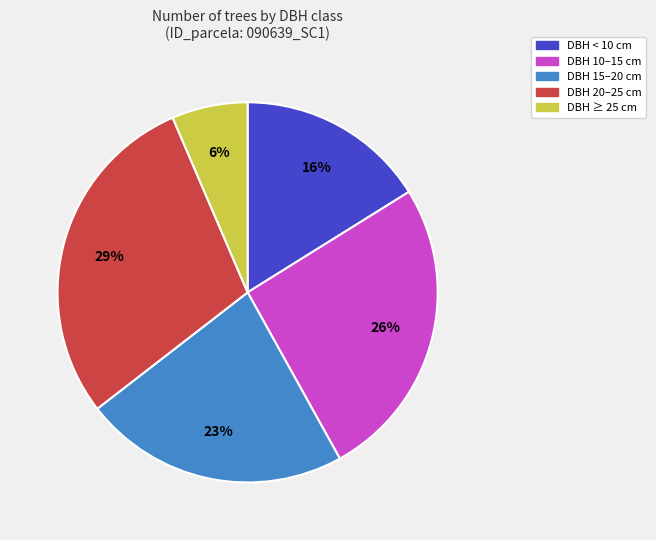

Is there any slice that represents more than half of the pie?

No